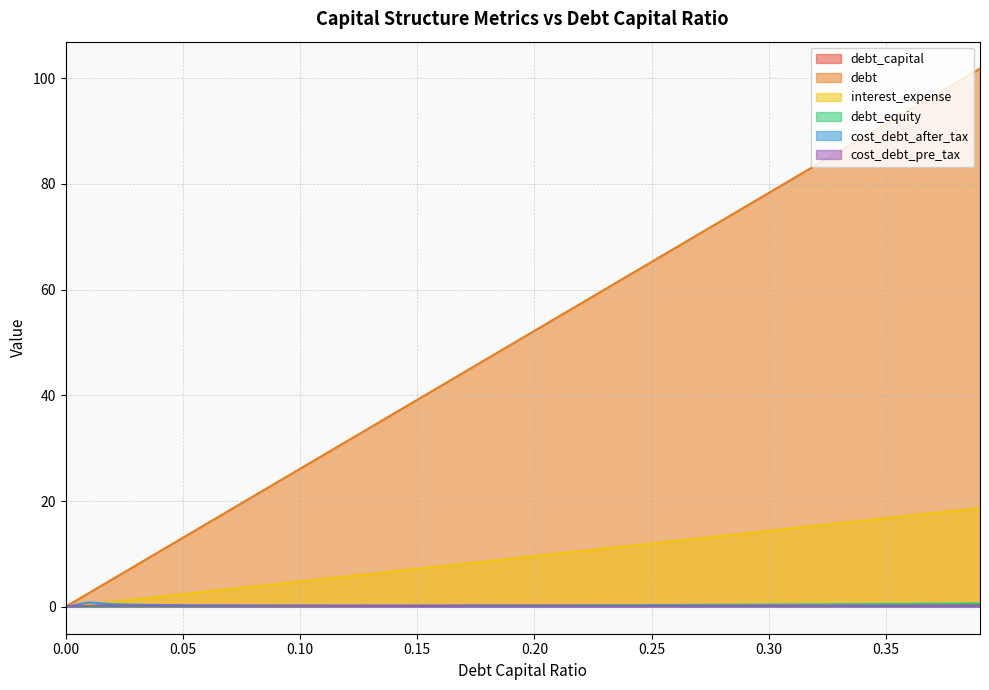

Where do cost_debt_after_tax and cost_debt_pre_tax first cross each other?

0.0 and 0.01